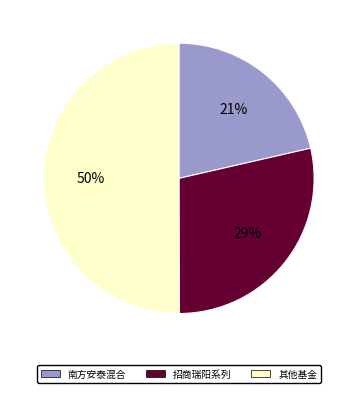

To the nearest percent, what is the difference between the largest and smallest slice percentages?

29%